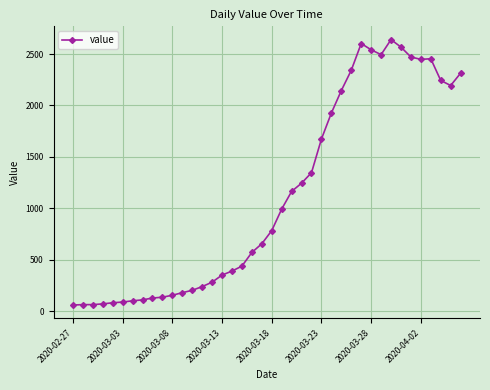

What is the maximum value shown in the chart?

2640